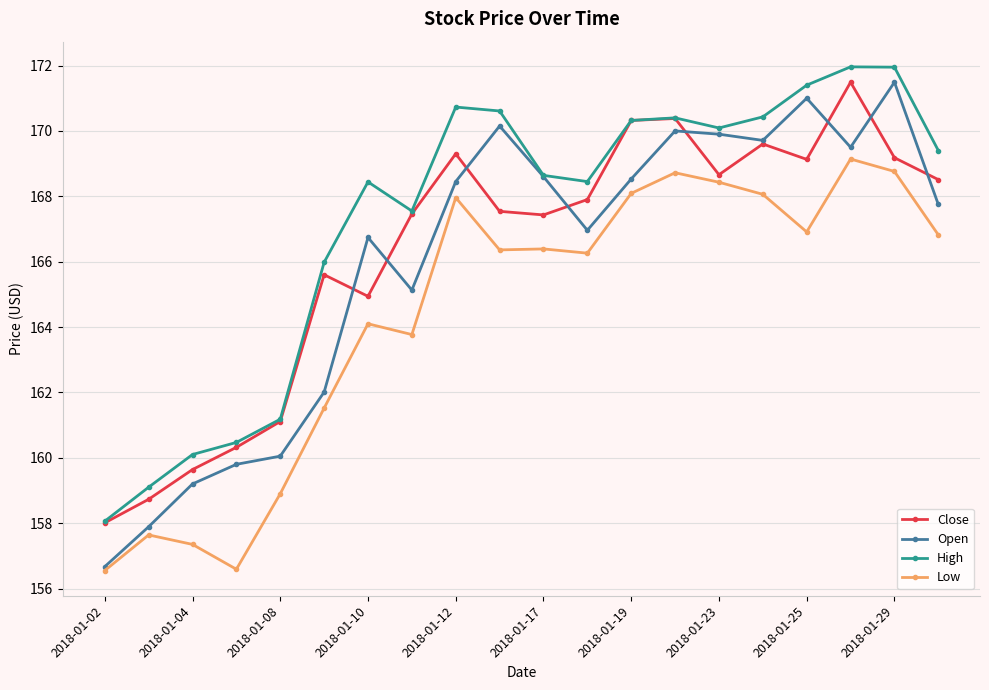

How many values in the Close series exceed 167?

13